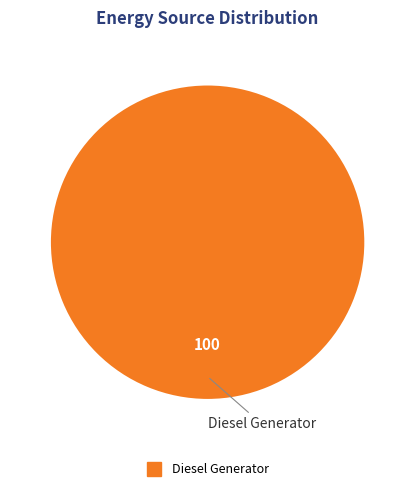

Does any single category account for the majority?

Yes